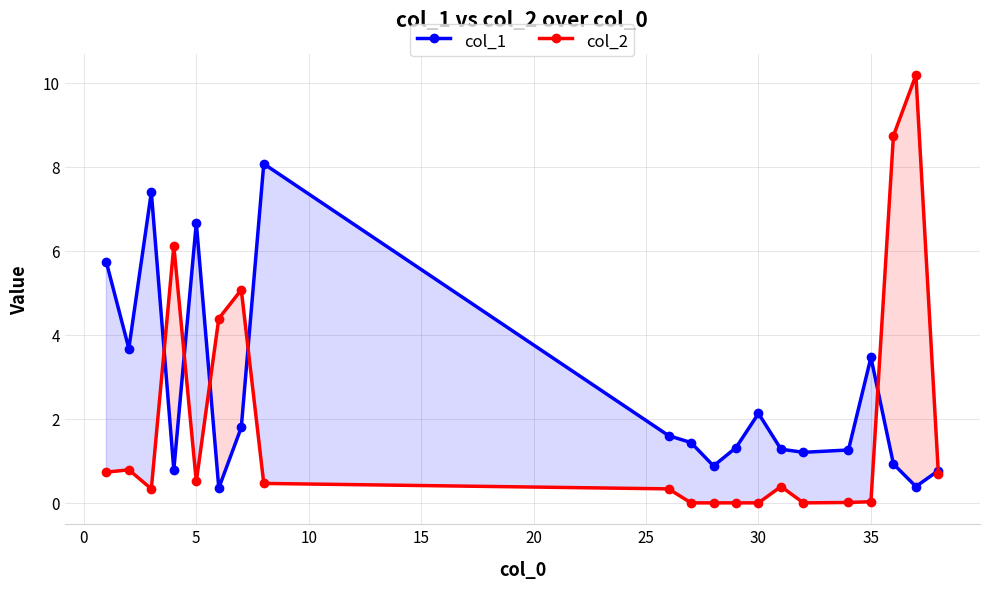

What is the greatest value displayed?

10.2